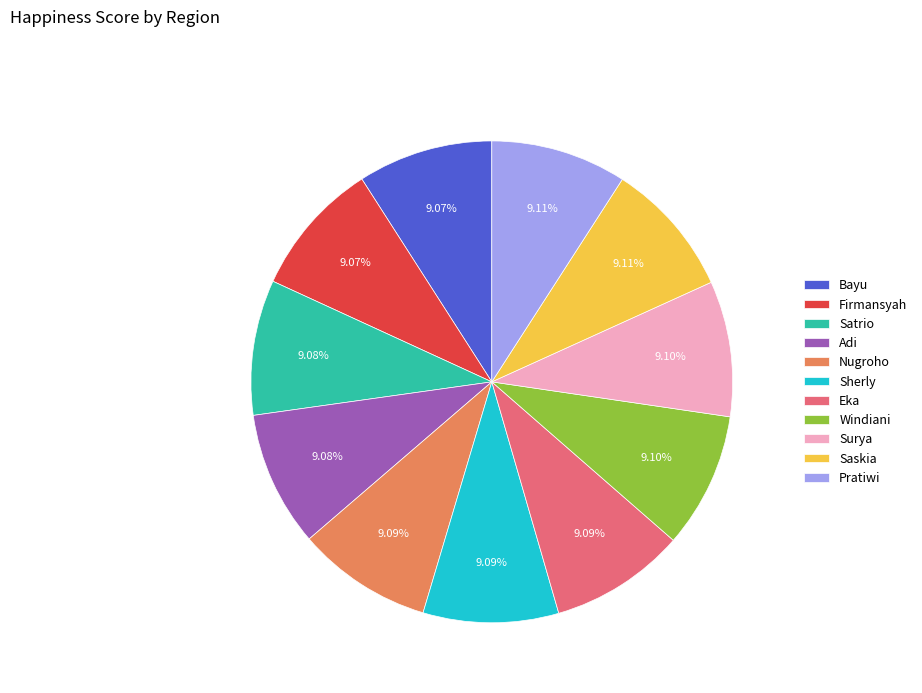

True or false: Firmansyah accounts for 16% of the total.

False